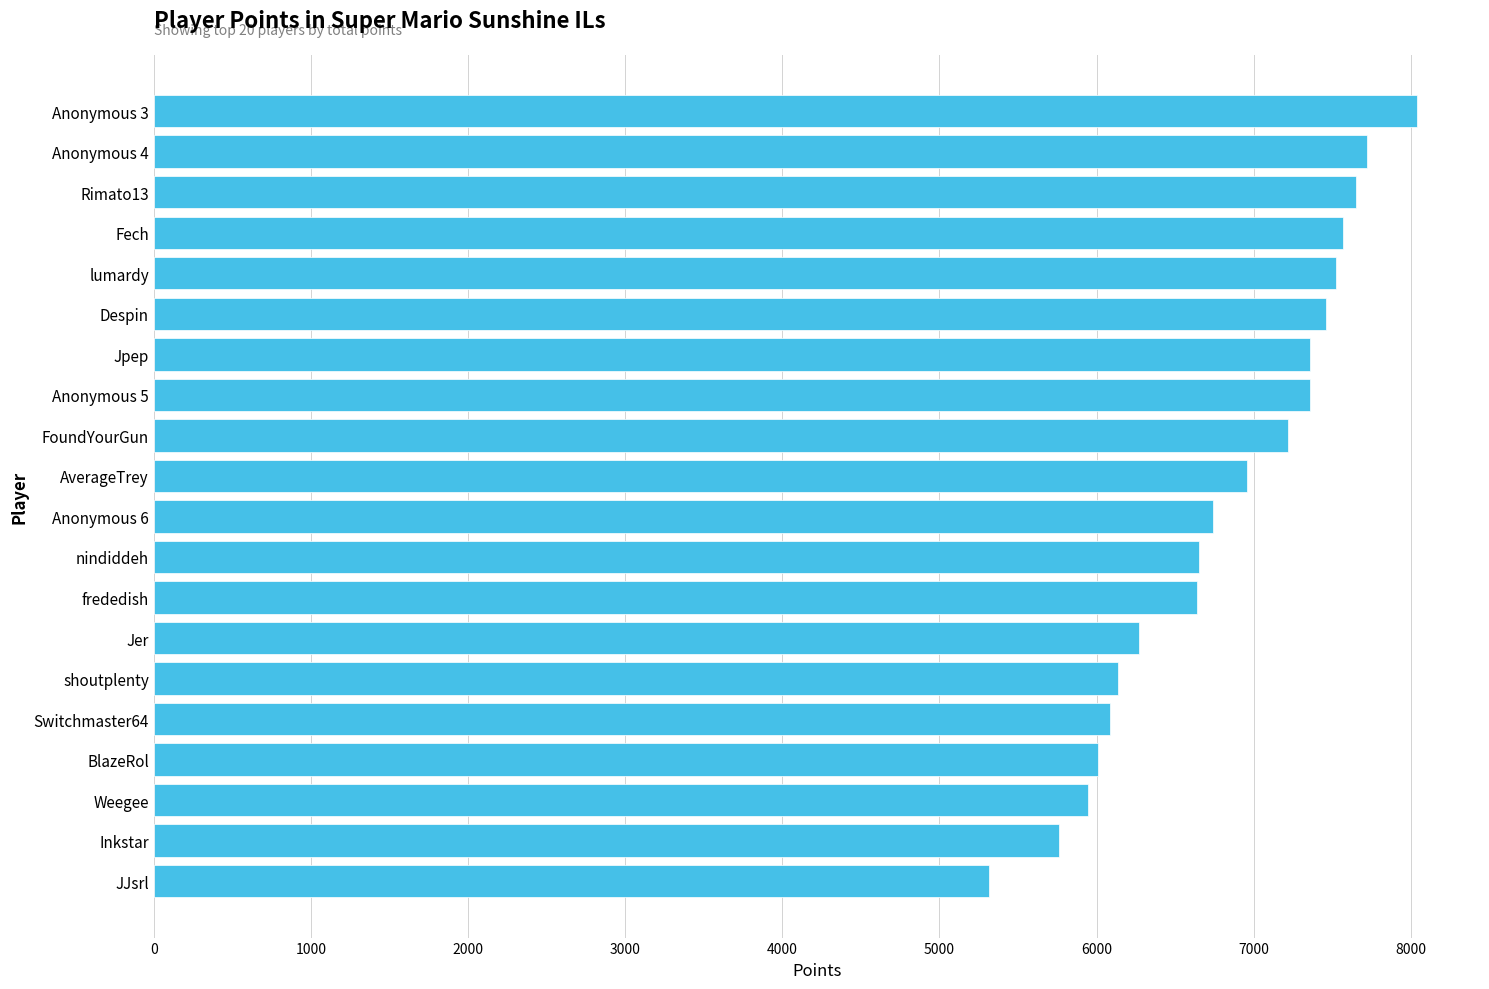

Which label corresponds to the smallest value in the chart?

JJsrl